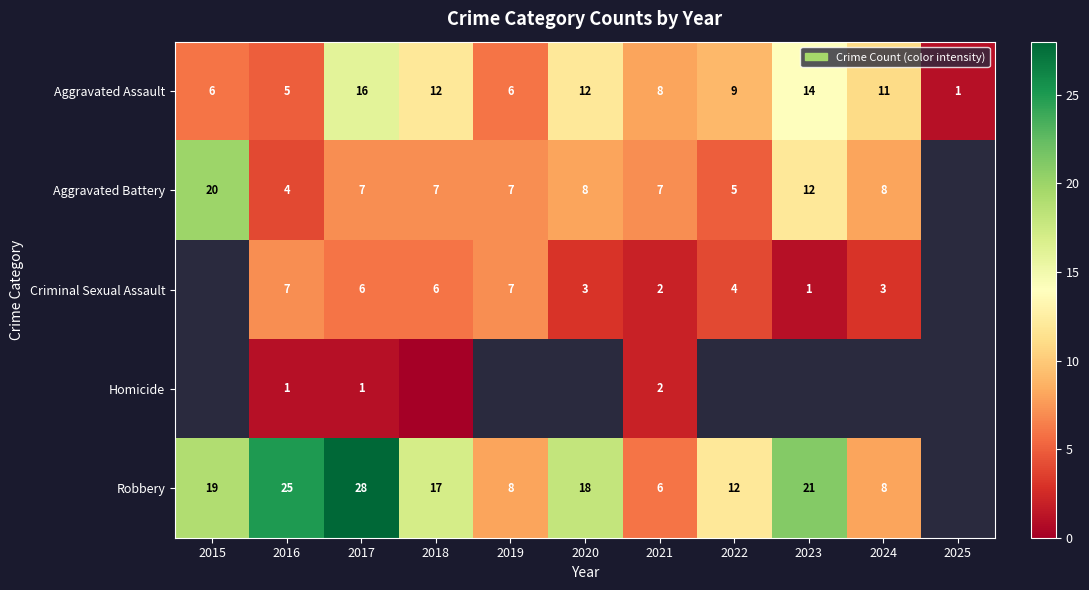

What is the difference between the highest and lowest values at 2020?

15.0